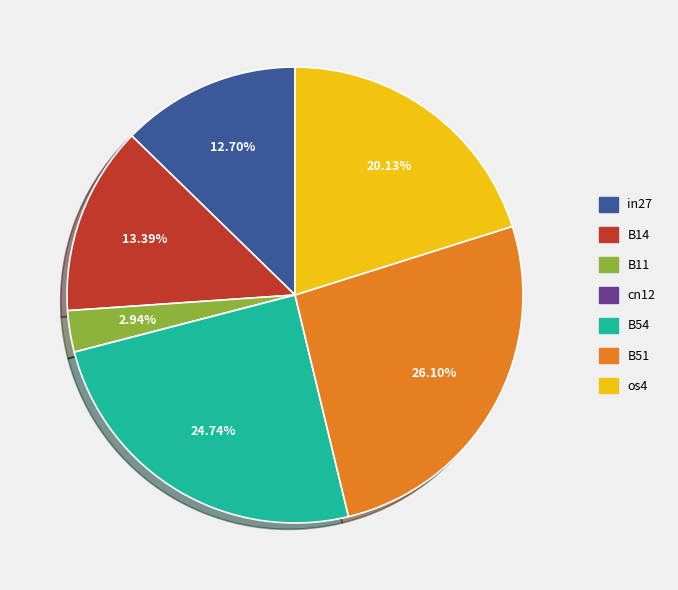

Is B11 the majority of the pie?

No